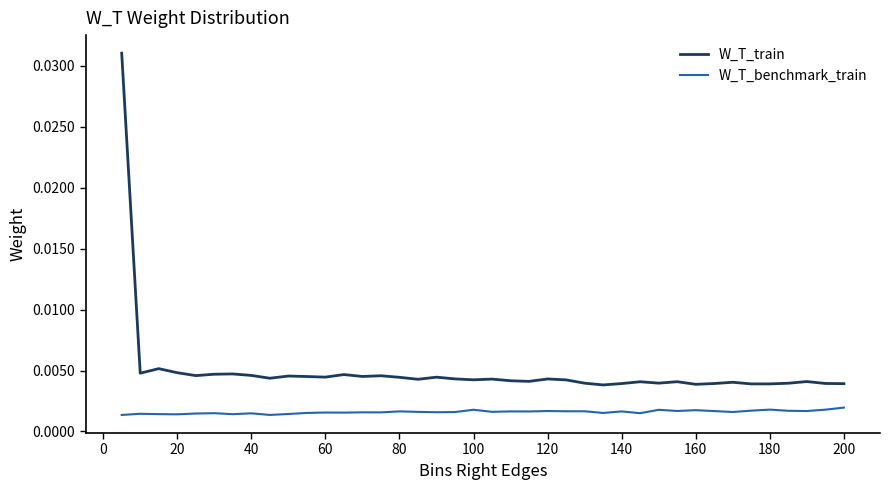

Which series has the widest spread of values?

W_T_train